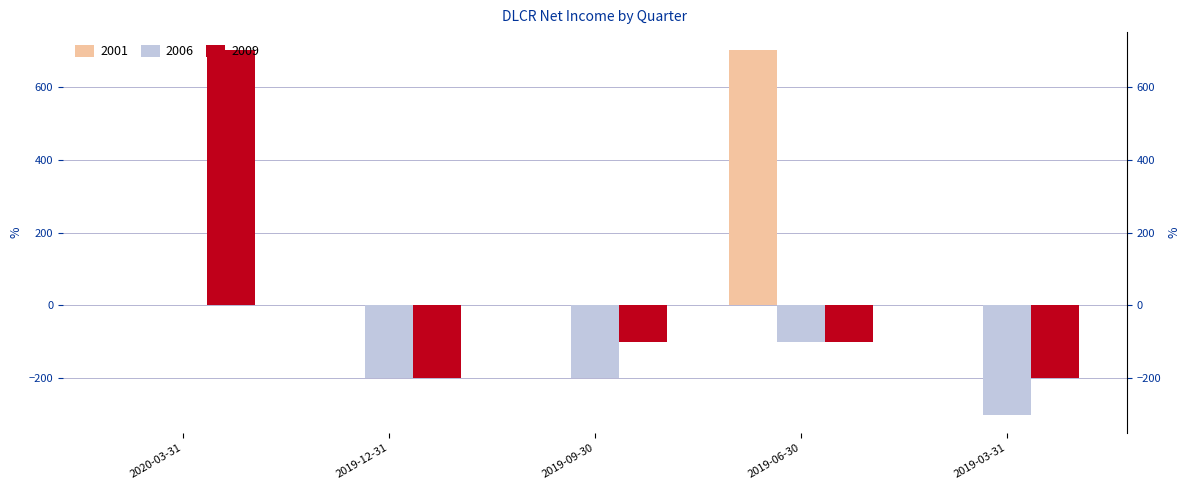

Reading right to left, extract all data points from this chart.

2001: 2019-03-31=0	2019-06-30=700	2019-09-30=0	2019-12-31=0	2020-03-31=0
2006: 2019-03-31=-300	2019-06-30=-100	2019-09-30=-200	2019-12-31=-200	2020-03-31=0
2009: 2019-03-31=-200	2019-06-30=-100	2019-09-30=-100	2019-12-31=-200	2020-03-31=700